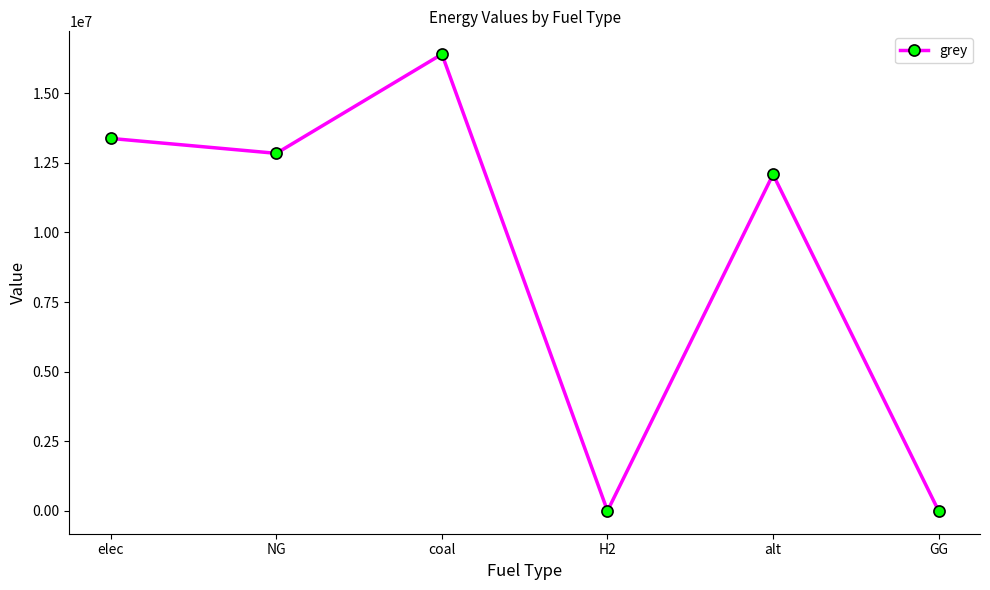

Reading left to right, transcribe all the data shown in this chart.

13375950.2	12840515.5	16401811.8	0.0	12083802.7	0.0